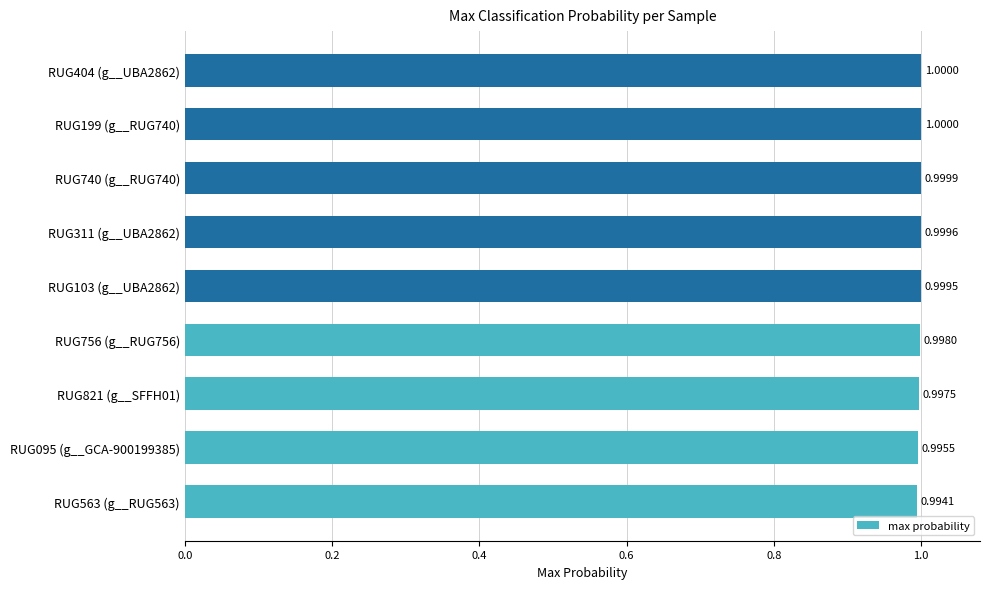

Between RUG821 (g__SFFH01) and RUG404 (g__UBA2862), which is larger?

RUG404 (g__UBA2862)